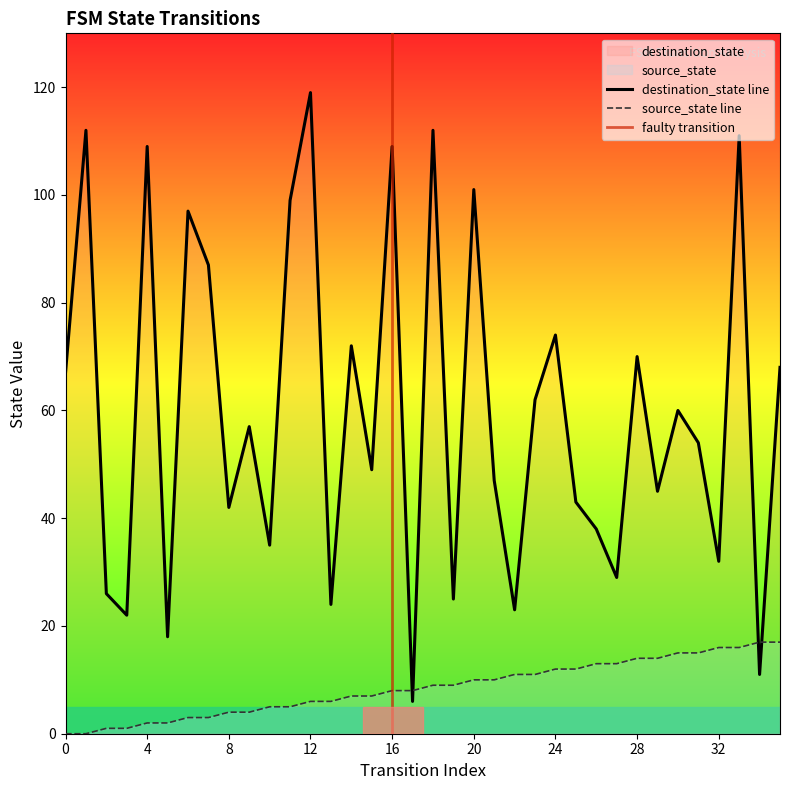

The destination_state series shows 15 at 13. True or false?

False